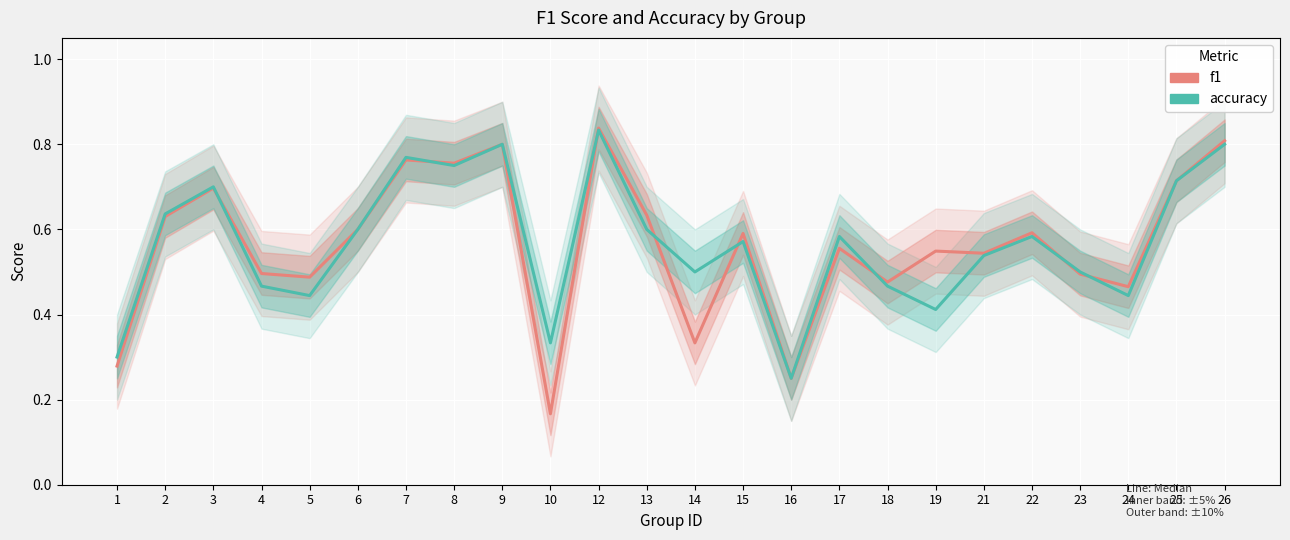

Reading left to right, what are all the values shown in this chart?

f1: 1=0.3	2=0.6	3=0.7	4=0.5	5=0.5	6=0.6	7=0.8	8=0.8	9=0.8	10=0.2	12=0.8	13=0.6	14=0.3	15=0.6	16=0.2	17=0.6	18=0.5	19=0.5	21=0.5	22=0.6	23=0.5	24=0.5	25=0.7	26=0.8
accuracy: 1=0.3	2=0.6	3=0.7	4=0.5	5=0.4	6=0.6	7=0.8	8=0.8	9=0.8	10=0.3	12=0.8	13=0.6	14=0.5	15=0.6	16=0.2	17=0.6	18=0.5	19=0.4	21=0.5	22=0.6	23=0.5	24=0.4	25=0.7	26=0.8